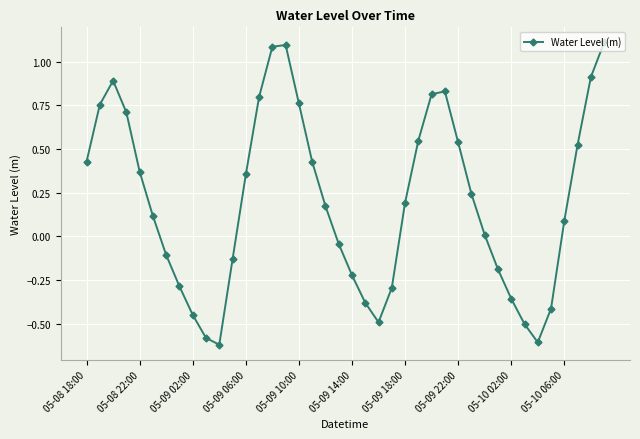

What is the greatest value displayed?

1.1